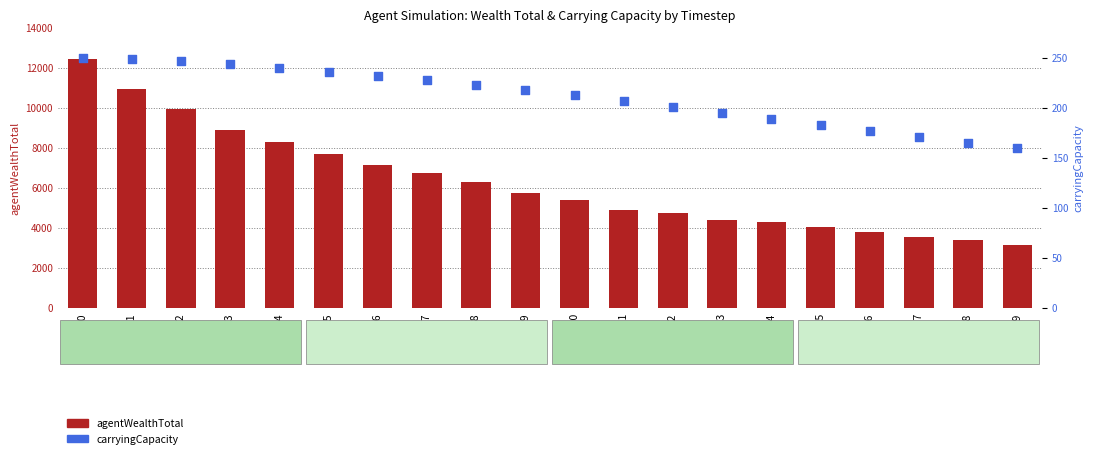

Which series contains the lowest Y value?

carryingCapacity